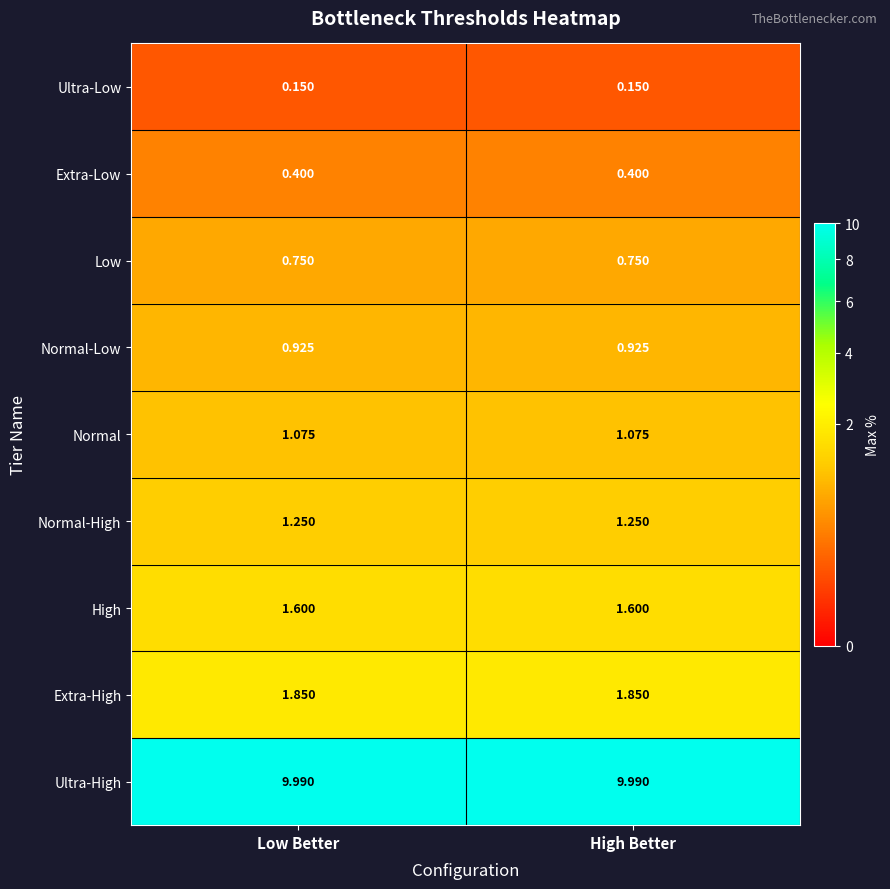

At Low Better, list the series in order from smallest to largest.

Ultra-Low, Extra-Low, Low, Normal-Low, Normal, Normal-High, High, Extra-High, Ultra-High